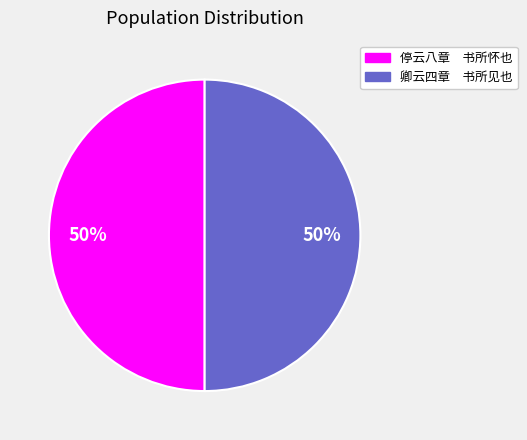

To the nearest percent, what is the average slice percentage?

50%